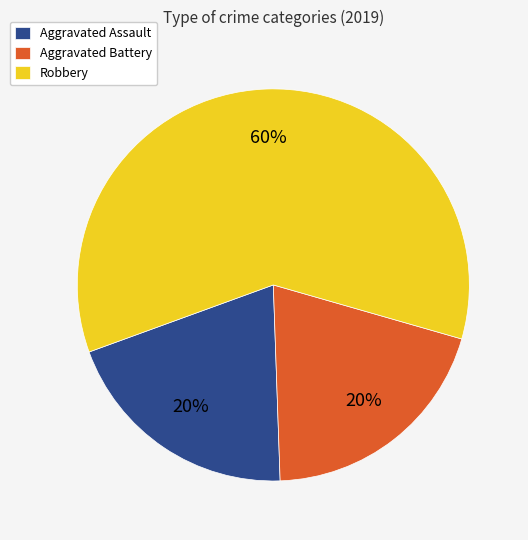

What is the largest slice in the pie chart?

Robbery